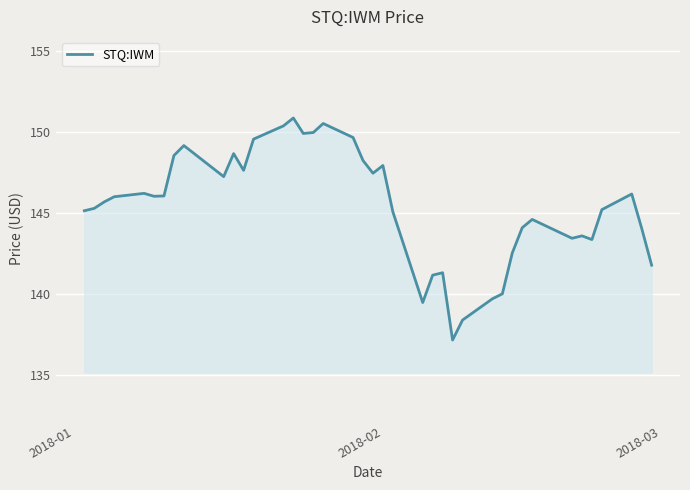

What is the smallest value displayed?

137.2